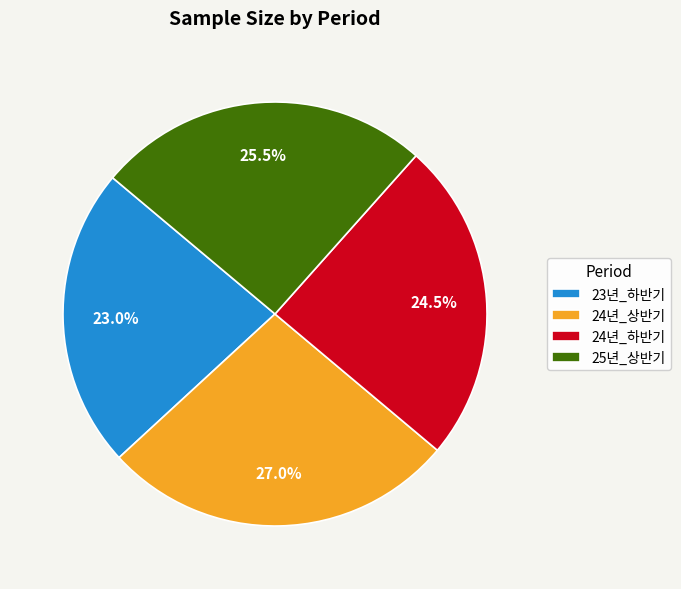

How many slices are in this pie chart?

4